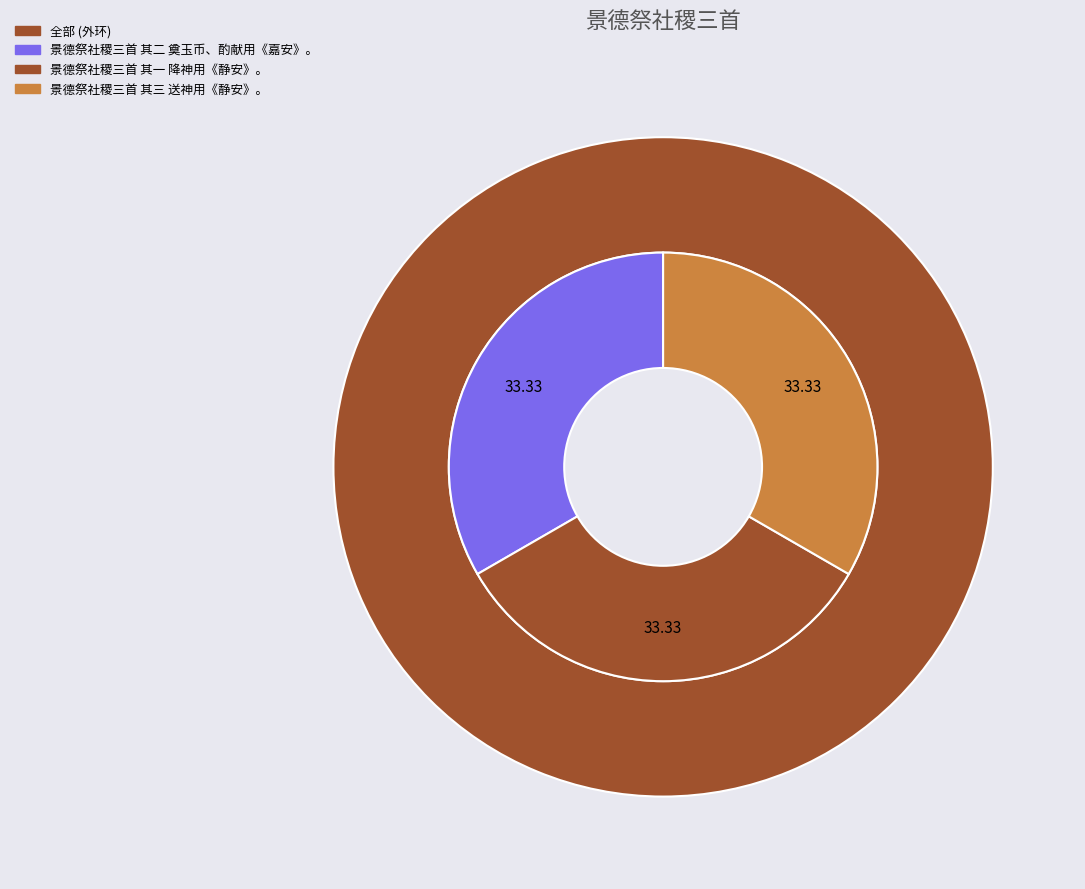

Which has a higher value, 景德祭社稷三首 其三 送神用《静安》。 or 景德祭社稷三首 其二 奠玉币、酌献用《嘉安》。?

景德祭社稷三首 其二 奠玉币、酌献用《嘉安》。